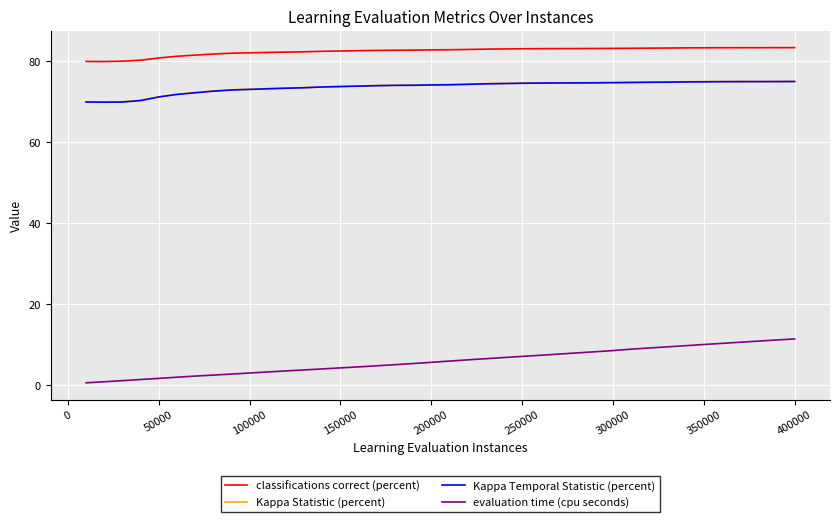

What is the average value of the evaluation time (cpu seconds) series?

5.9